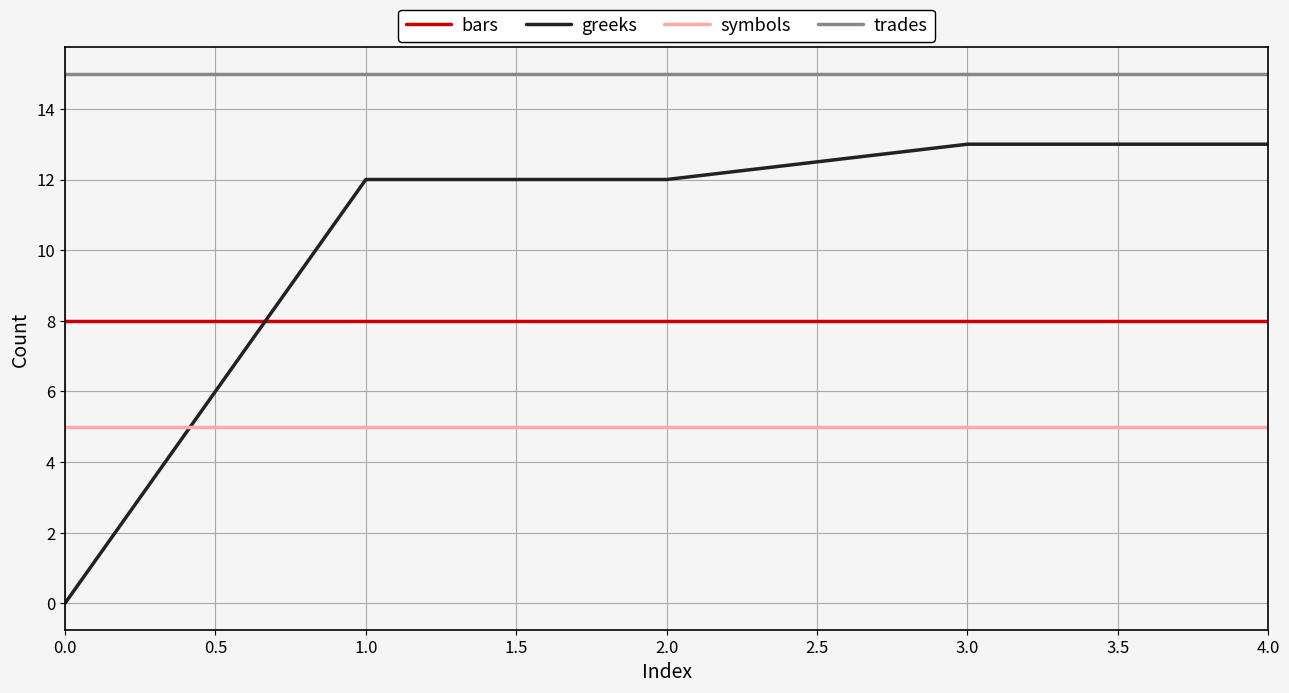

List the series in order of their overall mean, highest first.

trades, greeks, bars, symbols